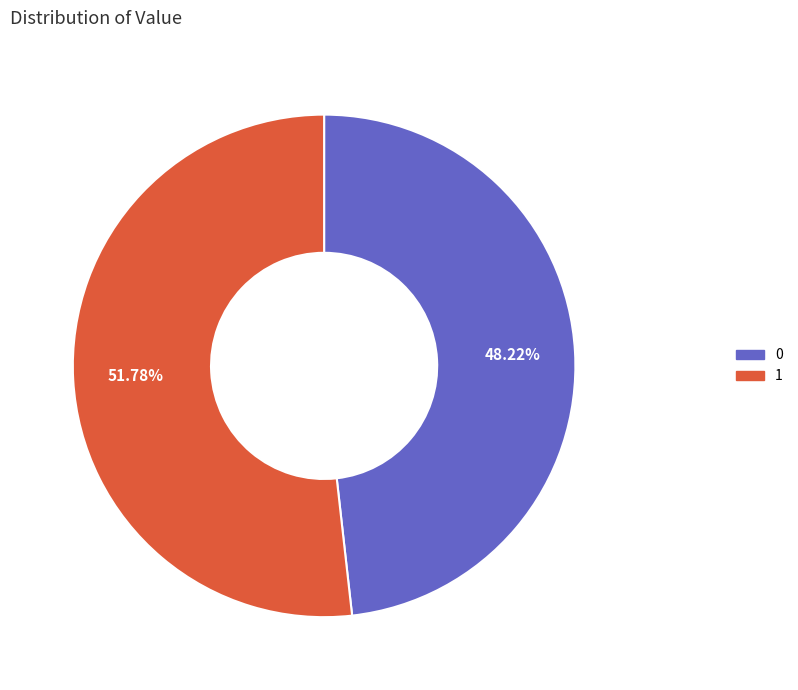

What percentage is the 0 slice, to the nearest percent?

48%